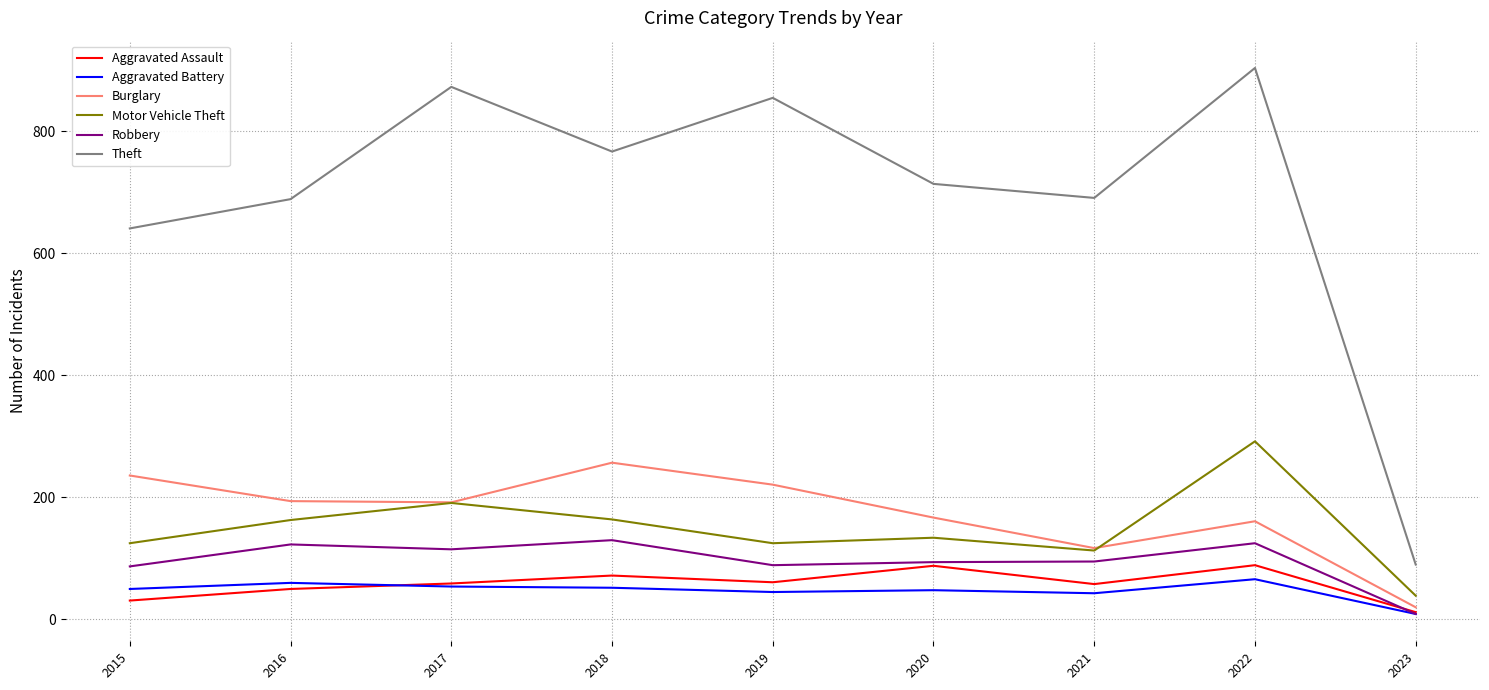

Read the Motor Vehicle Theft value at 2020, to the nearest 5.

135